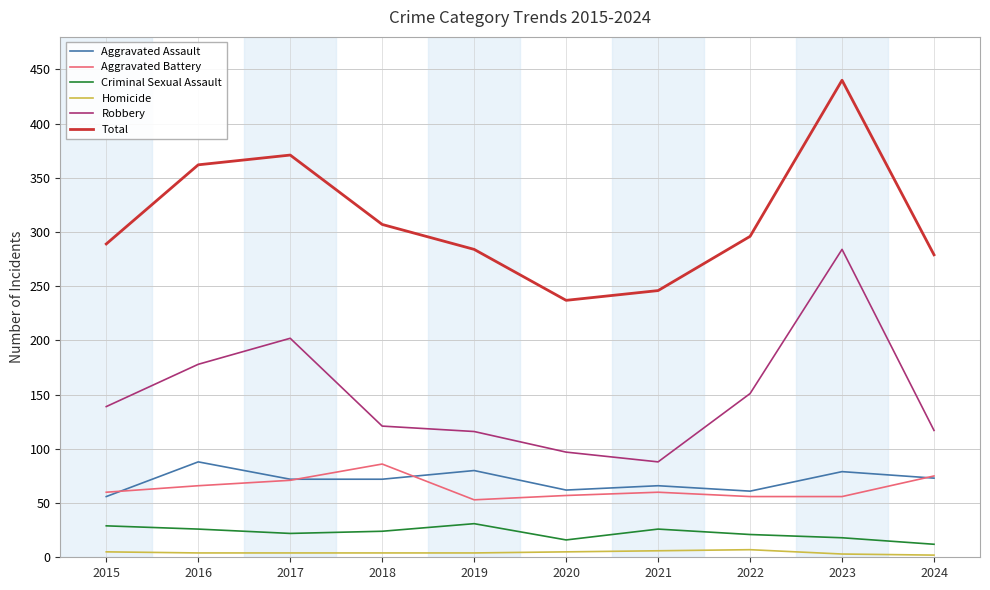

What is the difference between the Criminal Sexual Assault values at 2022 and 2023?

3